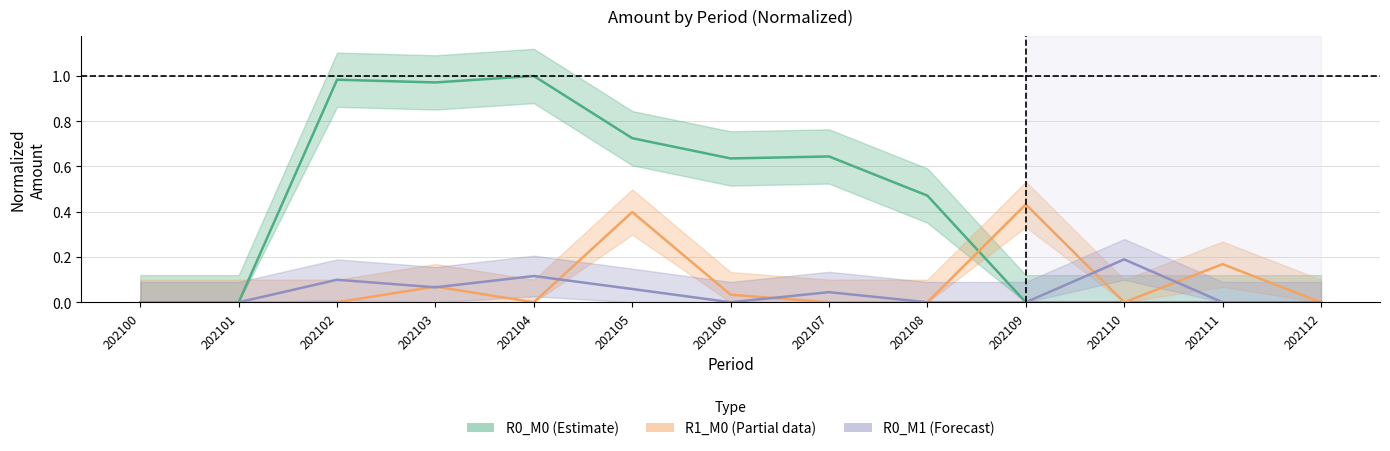

How many times do R0_M0 (Estimate) and R1_M0 (Partial) cross each other?

1